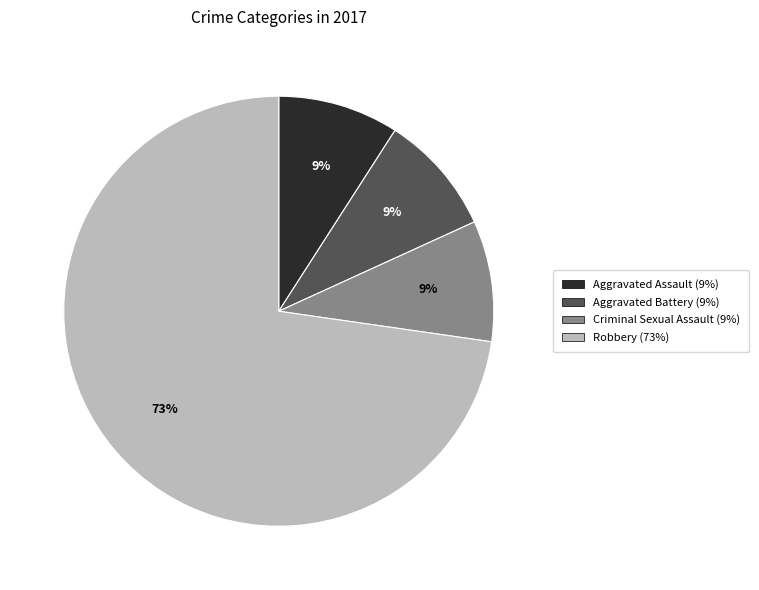

Approximately how many times larger is the value at Aggravated Battery compared to Criminal Sexual Assault?

1.0